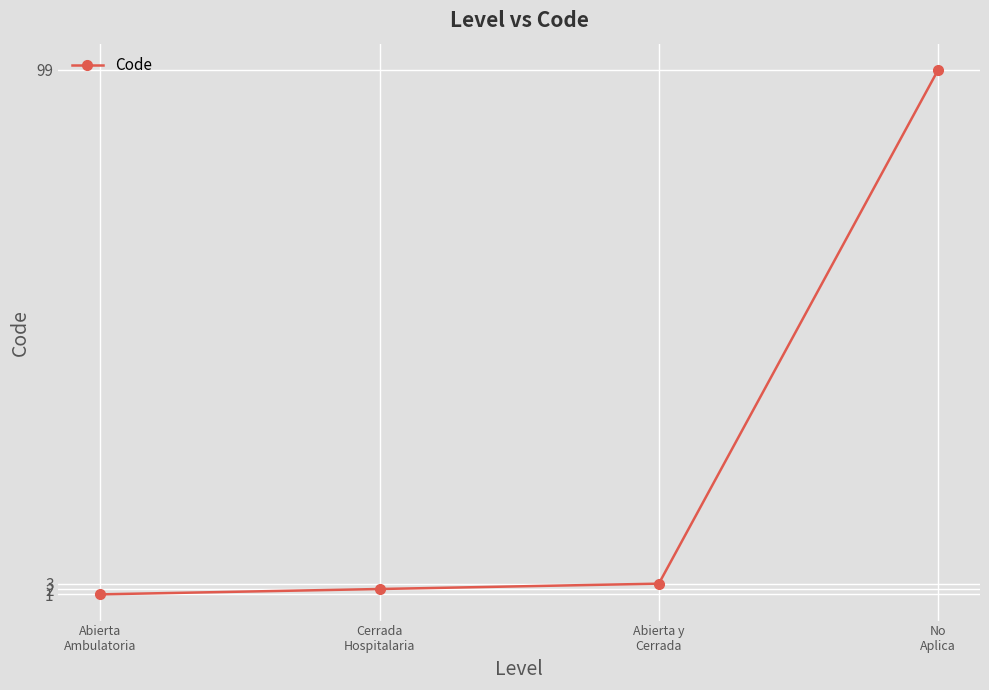

What is the sum of all values?

105